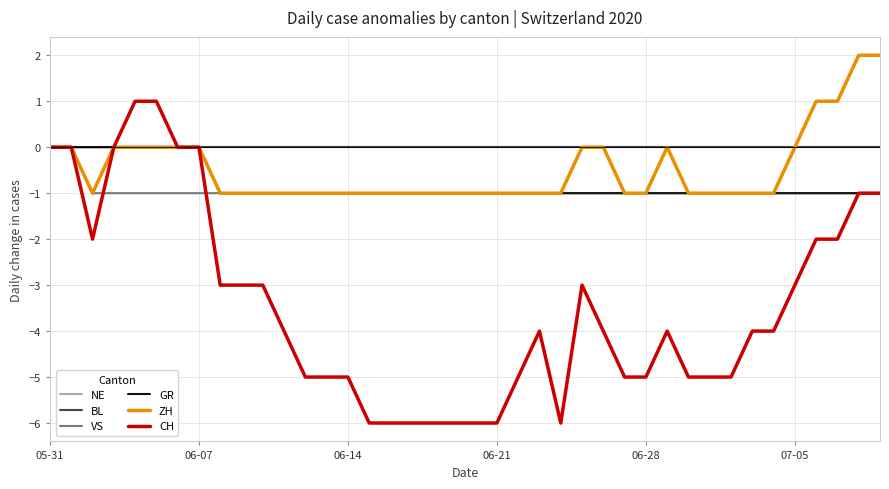

Does the chart have visible grid lines?

Yes